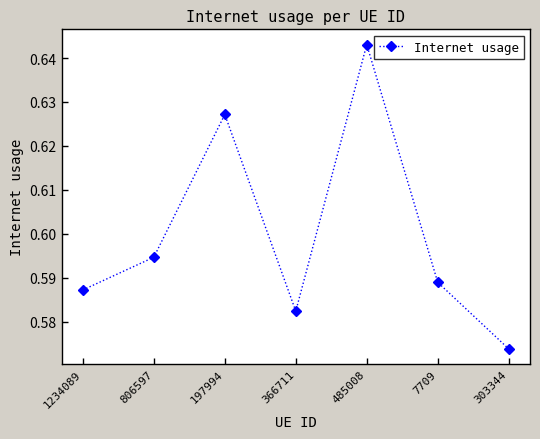

At which category does the chart reach its peak across all series?

485008